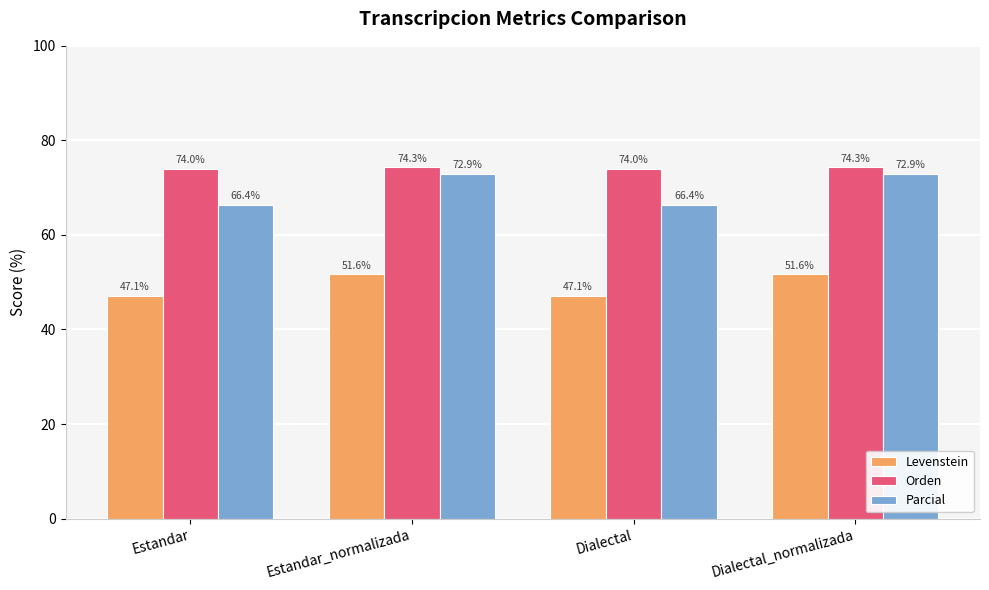

Rank the series at Dialectal_normalizada from highest to lowest value.

Orden, Parcial, Levenstein